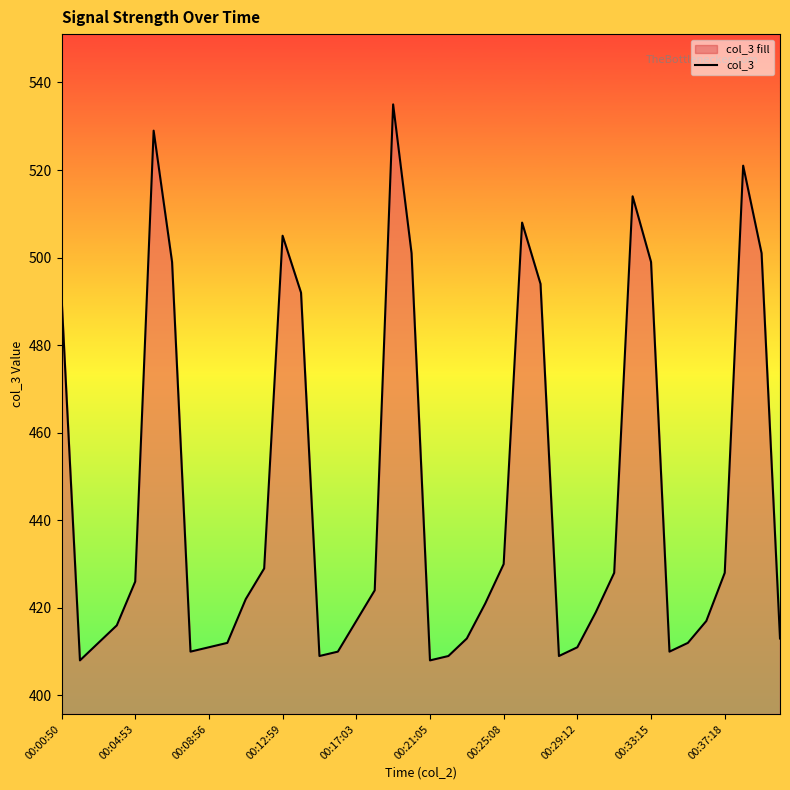

What is the sum of all values?

17823